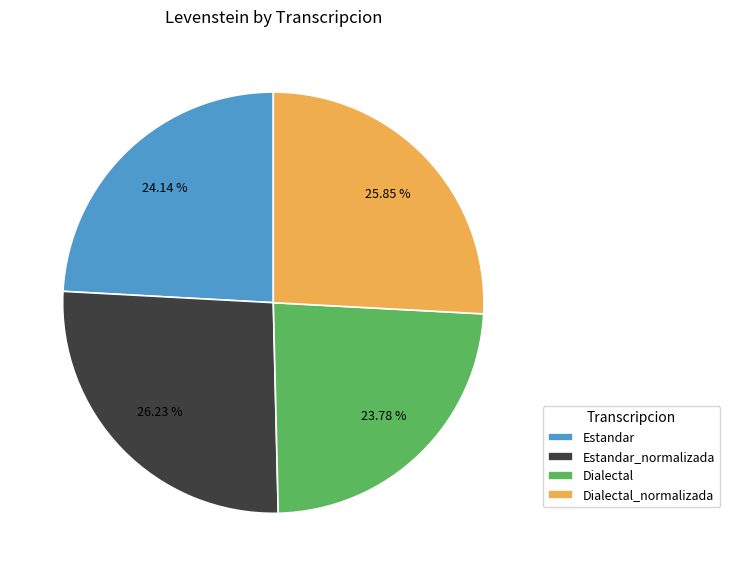

To the nearest percent, what is the difference between the largest and smallest slice percentages?

2%